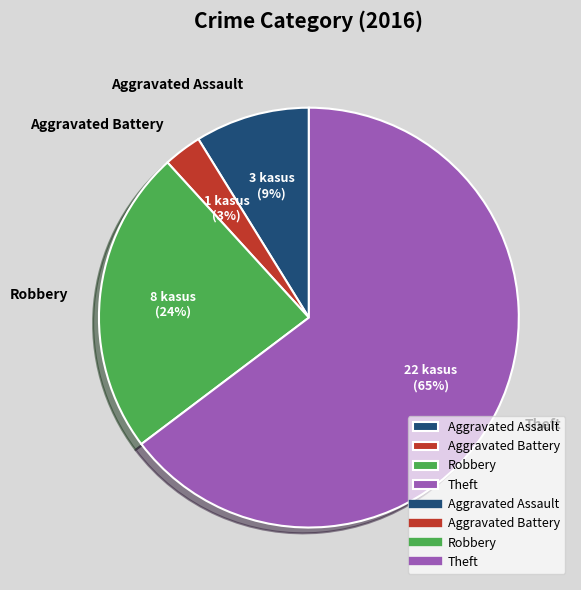

How many segments does this pie chart have?

4